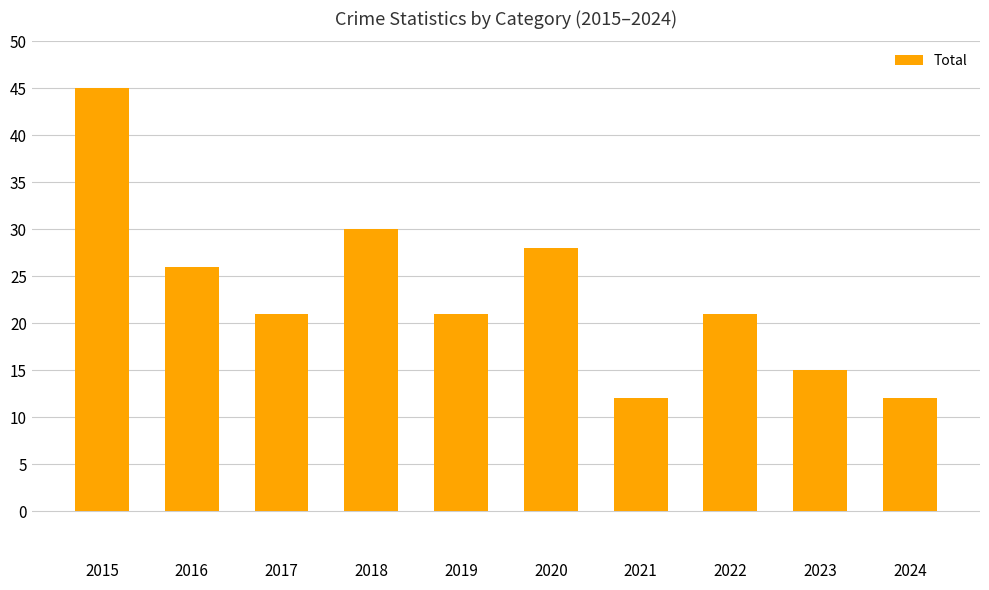

Reading right to left, list all the values displayed in this chart.

2024=12	2023=15	2022=21	2021=12	2020=28	2019=21	2018=30	2017=21	2016=26	2015=45